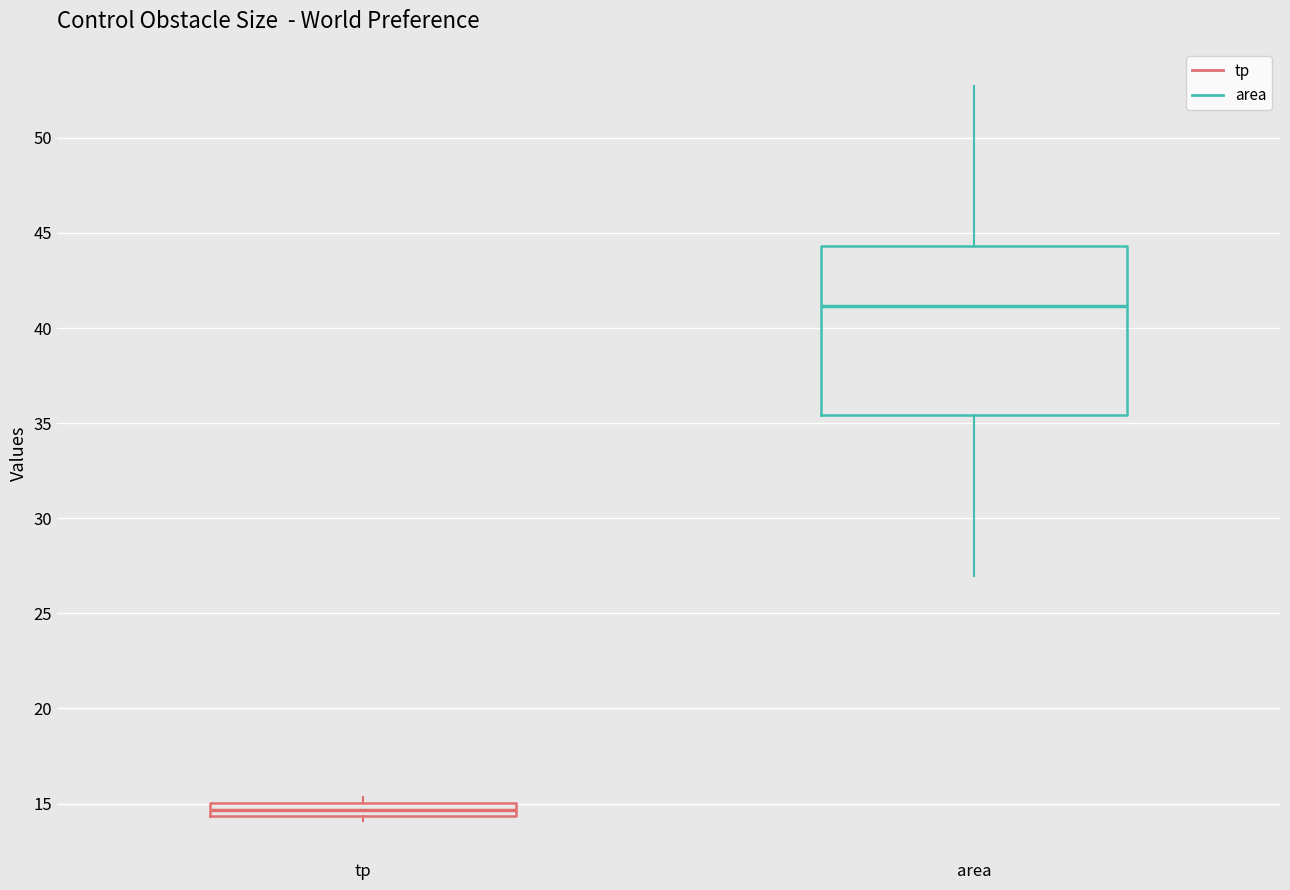

Which box has the highest median line?

area